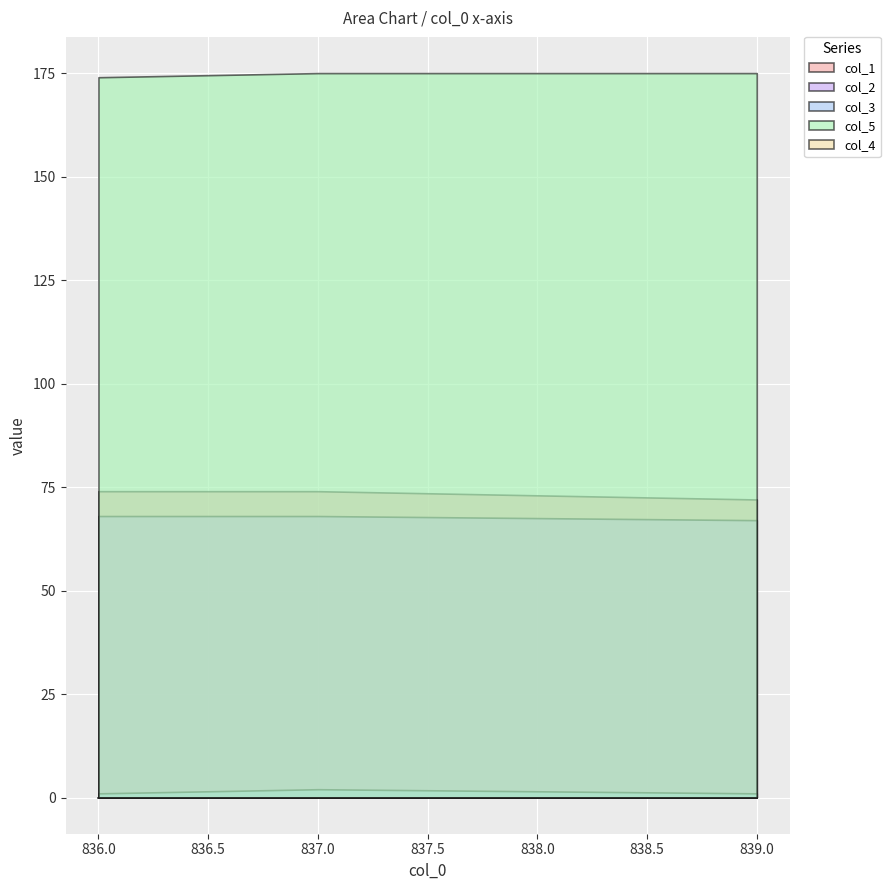

What is the approximate value of col_3 at 839.0?

1